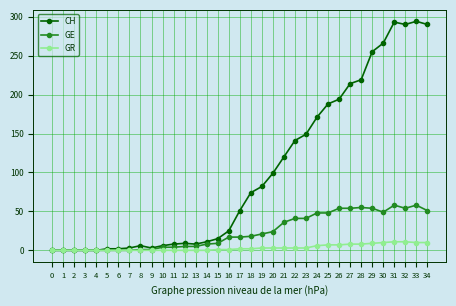

How many data points in GE are less than 17?

16